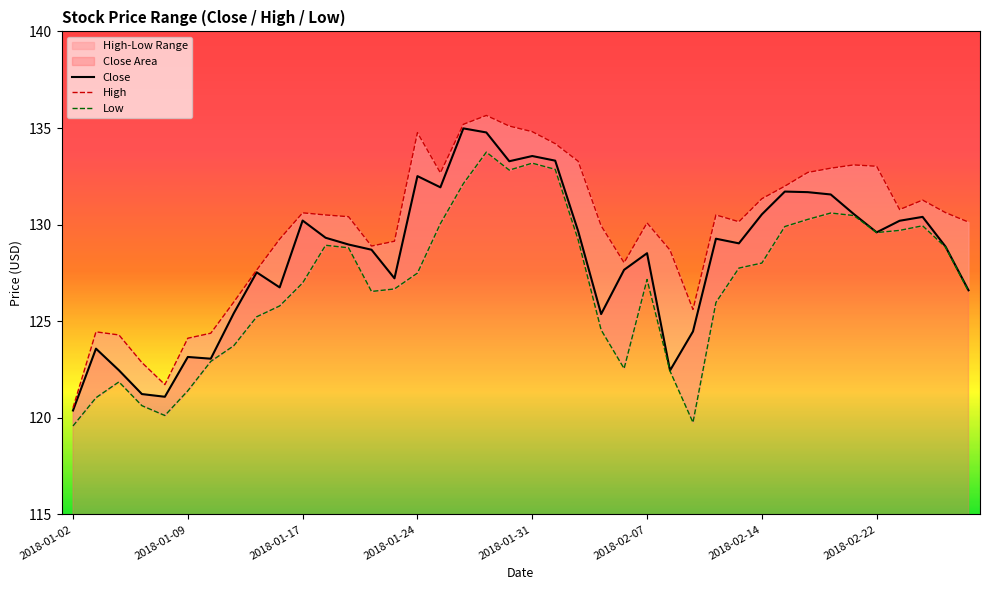

Which category has the lowest value in the Close series?

2018-01-02